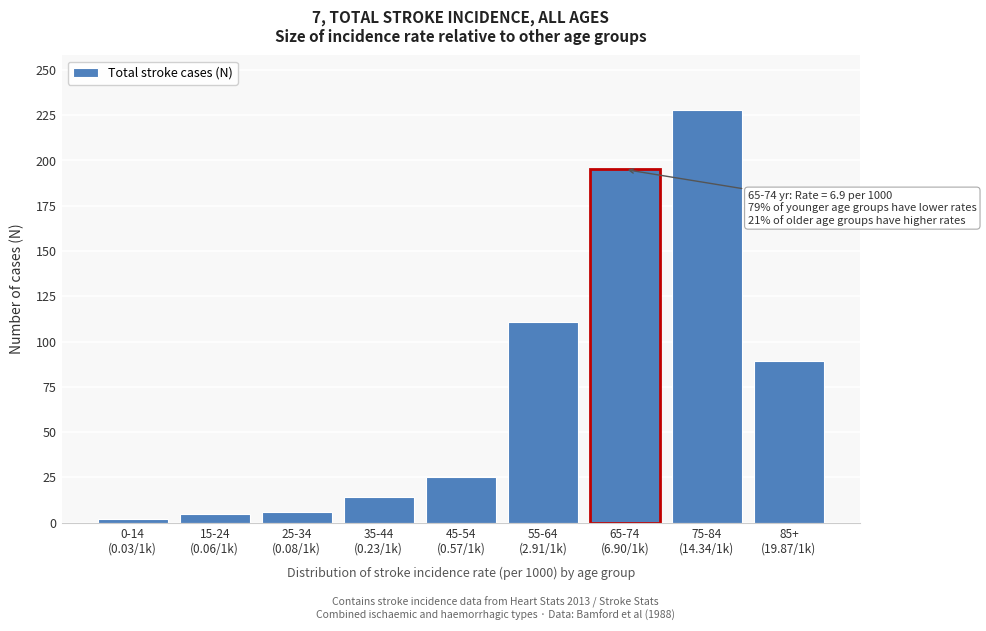

What is the difference between the second highest and minimum values?

193